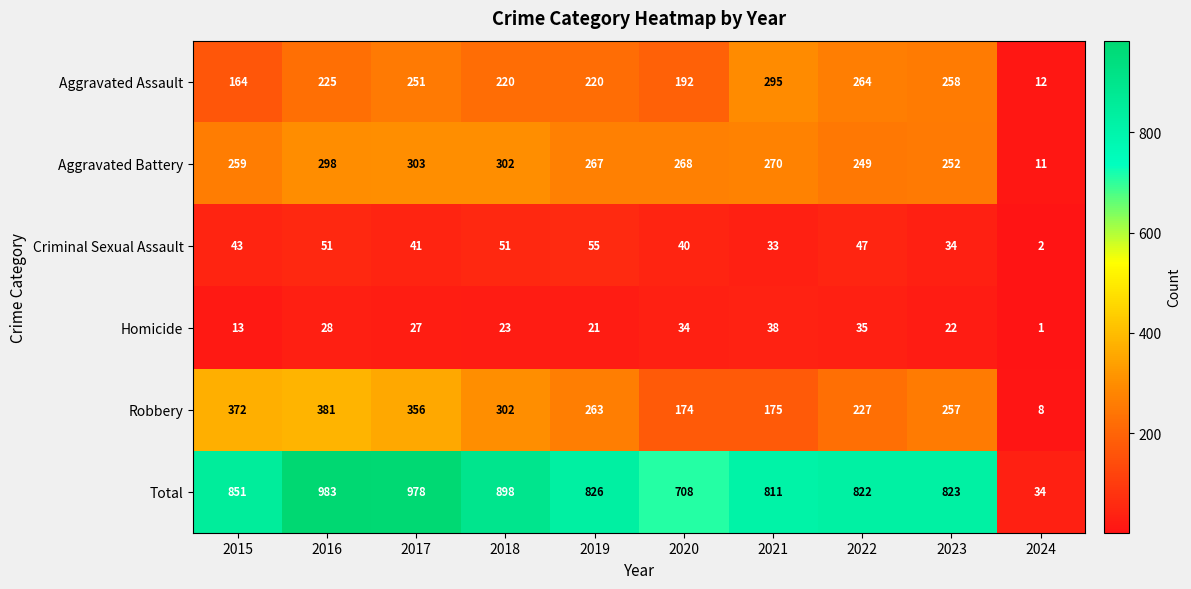

Which series has the largest range (max minus min)?

Total